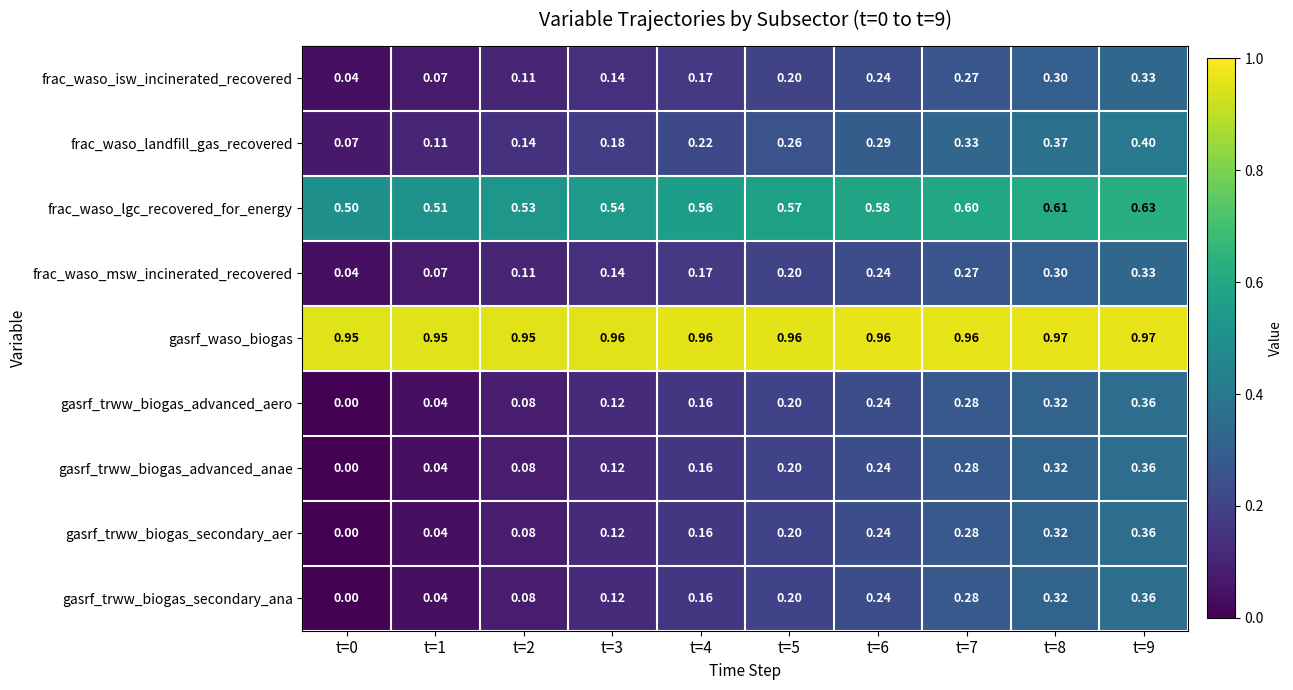

Which series has the largest total across all categories?

gasrf_waso_biogas